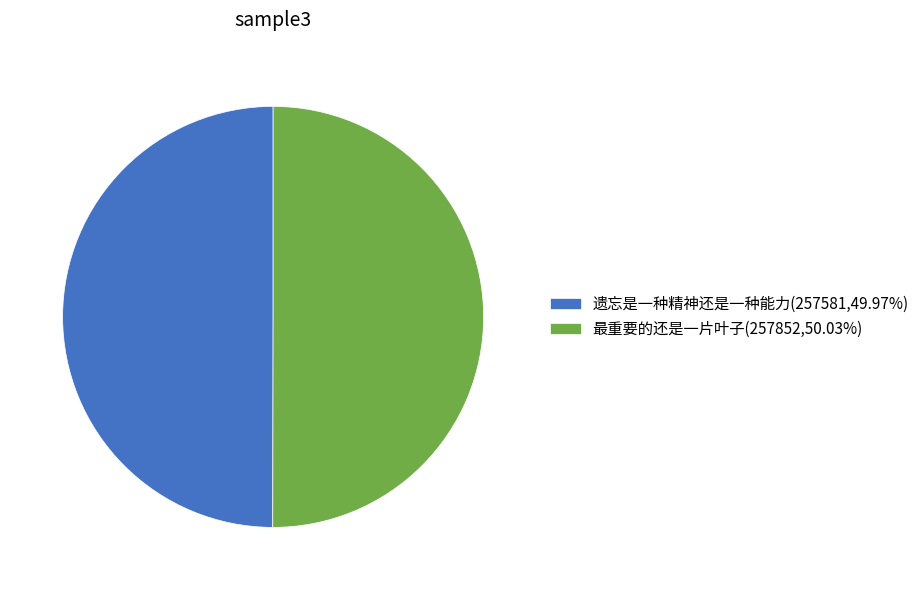

Combined, do 最重要的还是一片叶子(257852,50.03%) and 遗忘是一种精神还是一种能力(257581,49.97%) account for over 50%?

Yes